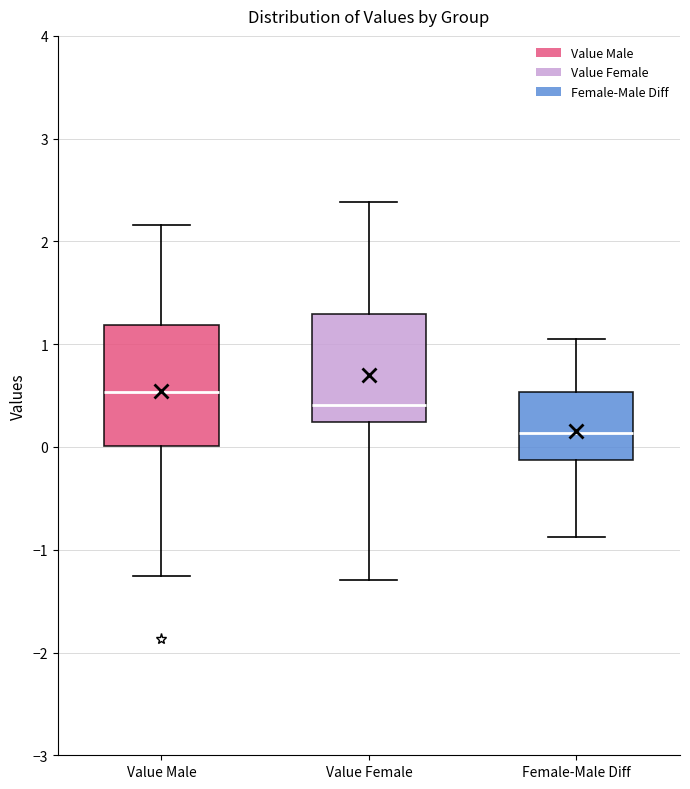

Which box is the tallest, from its lower edge to its upper edge?

Value Male